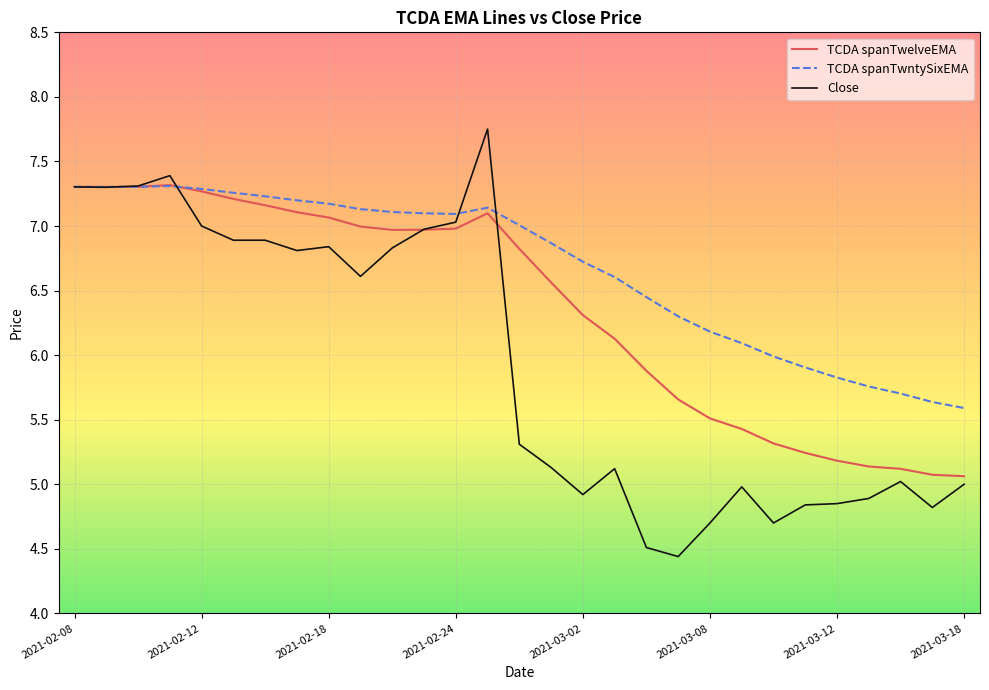

What are all the series names shown in the legend?

TCDA spanTwelveEMA, TCDA spanTwntySixEMA, Close